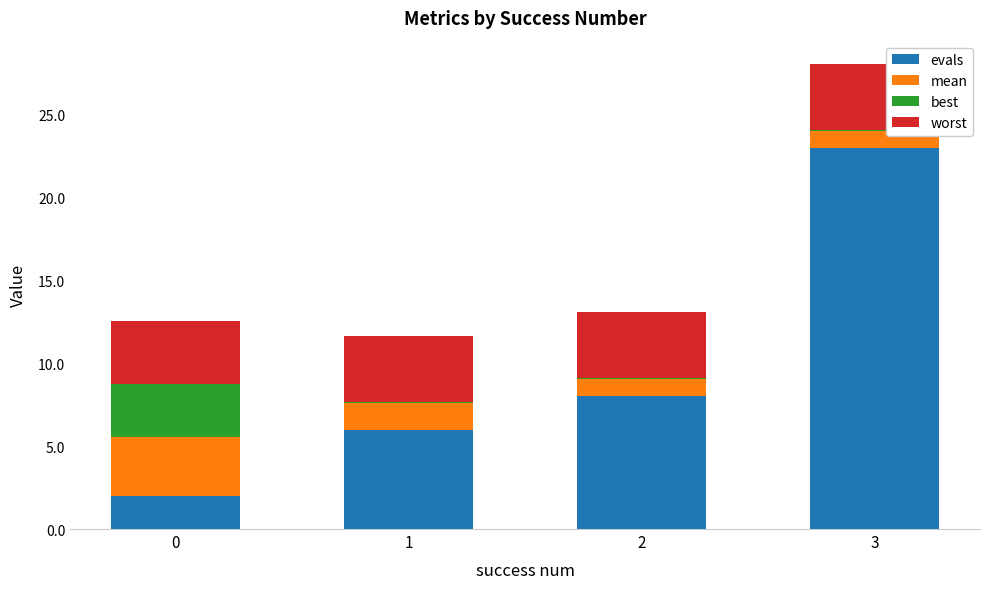

At which category is the sum across all series the highest?

3